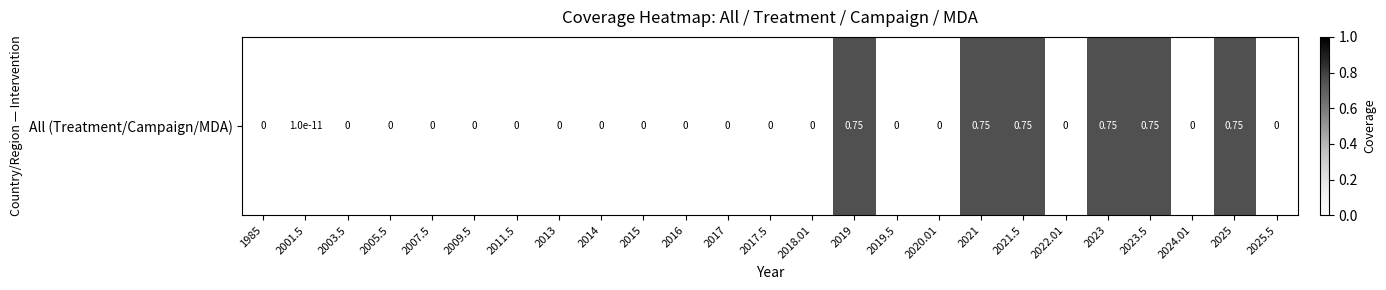

How many series are shown in this chart?

1